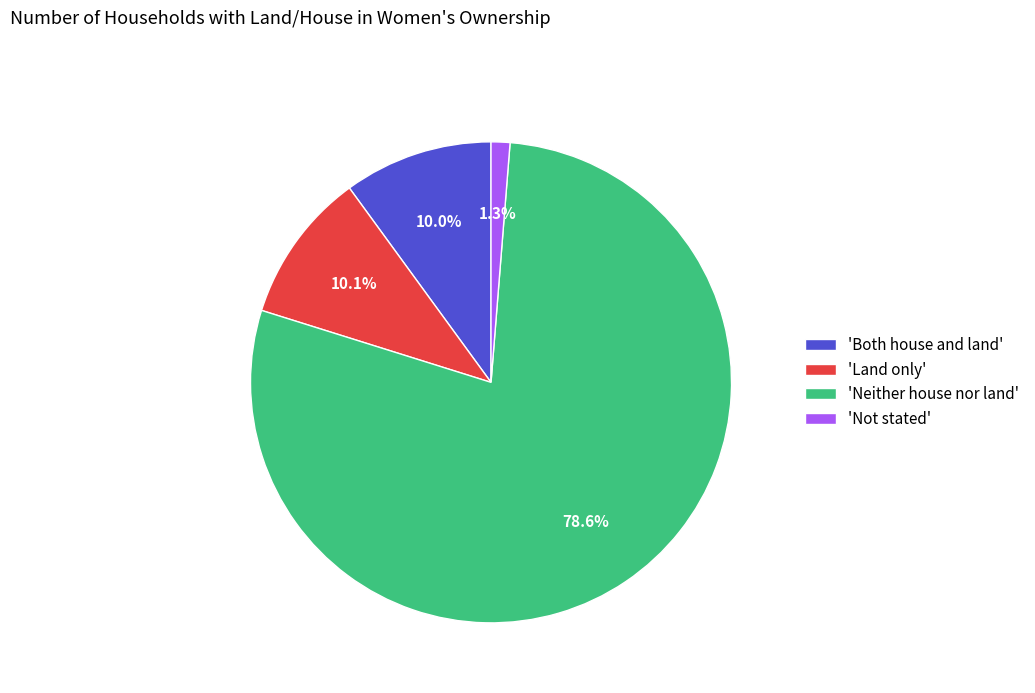

What is the ratio of the value at 'Both house and land' to the value at 'Land only'?

1.0